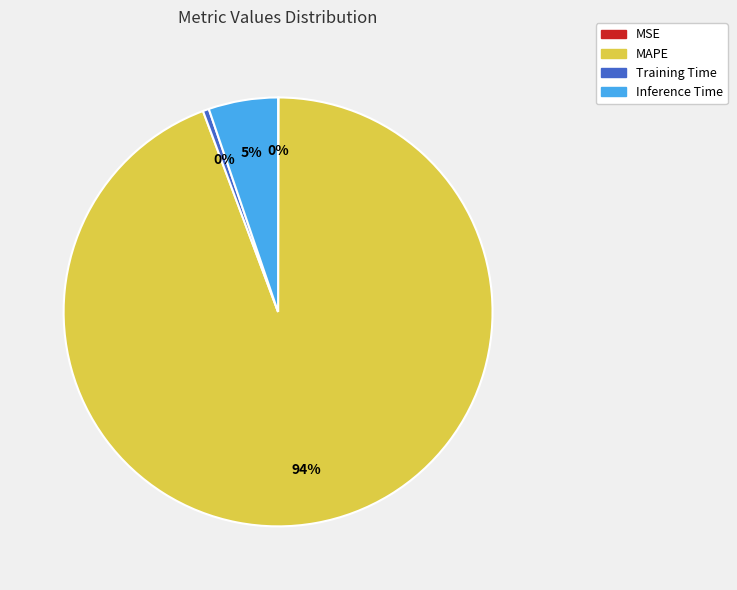

To the nearest percent, what portion does Inference Time represent?

5%